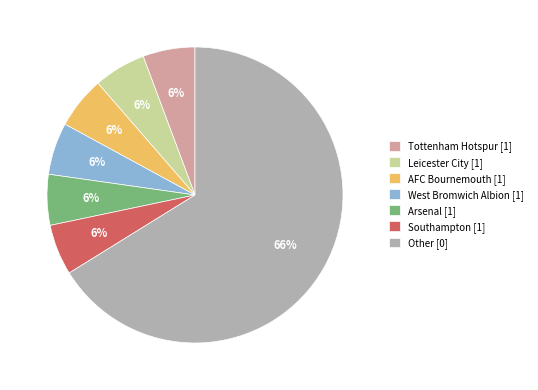

Is it true that Southampton [1] is 1% of the pie?

False